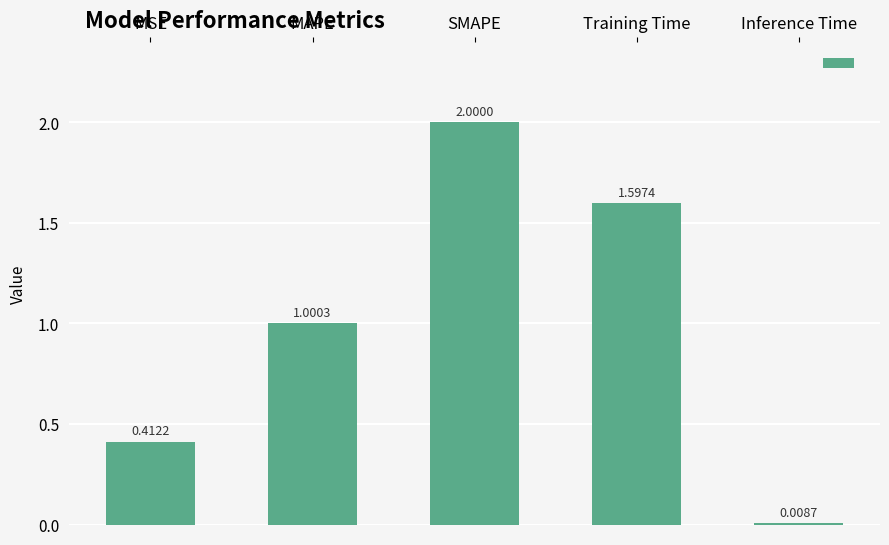

Which category has the highest value across all series?

SMAPE